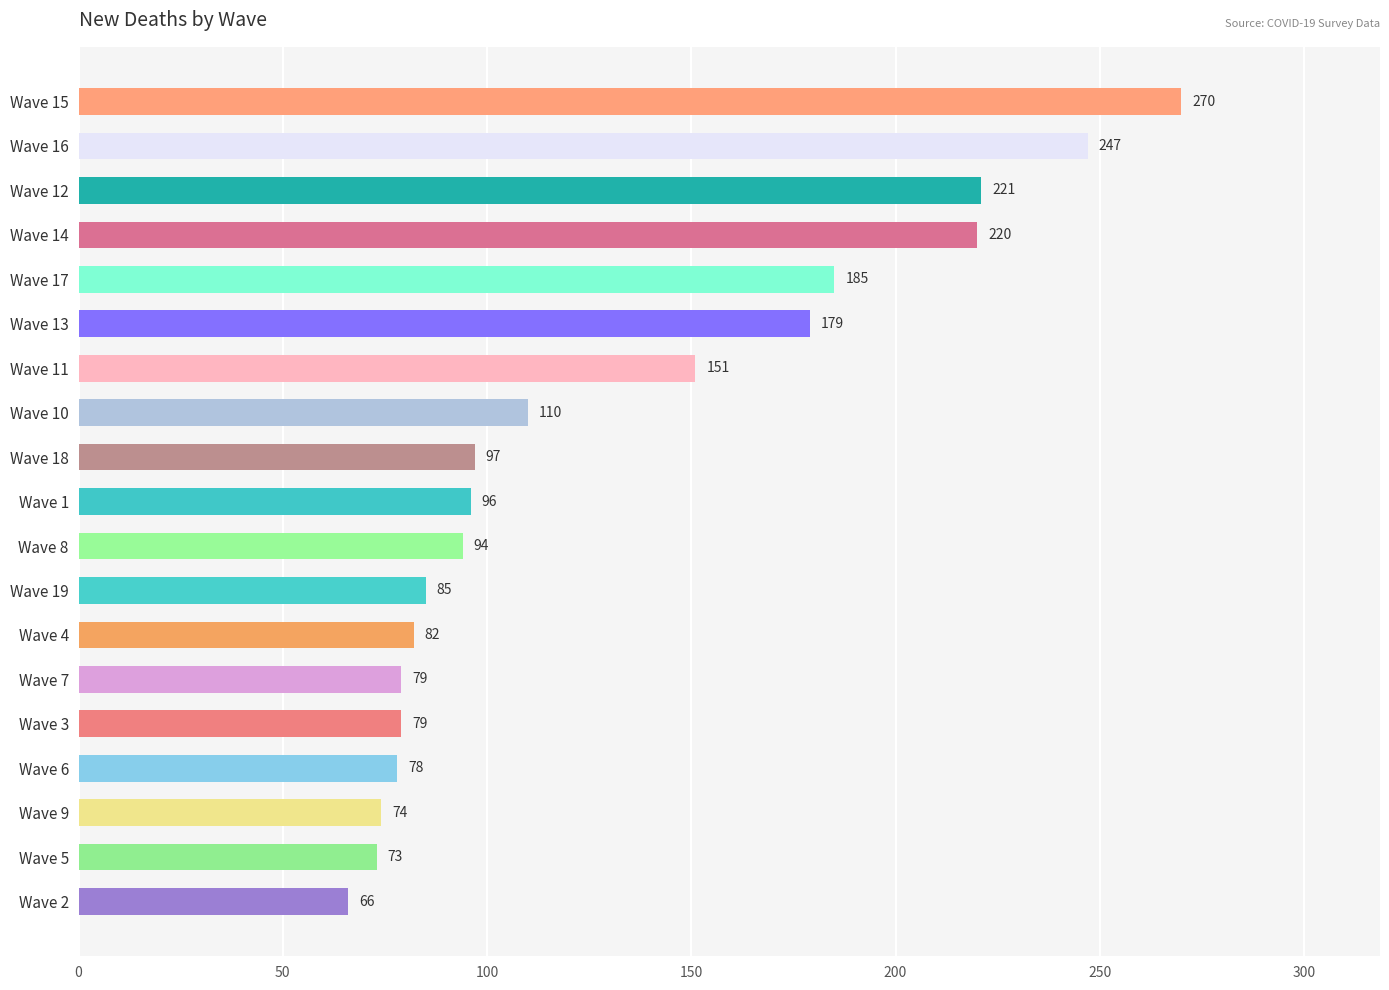

How many data points are less than 96?

9